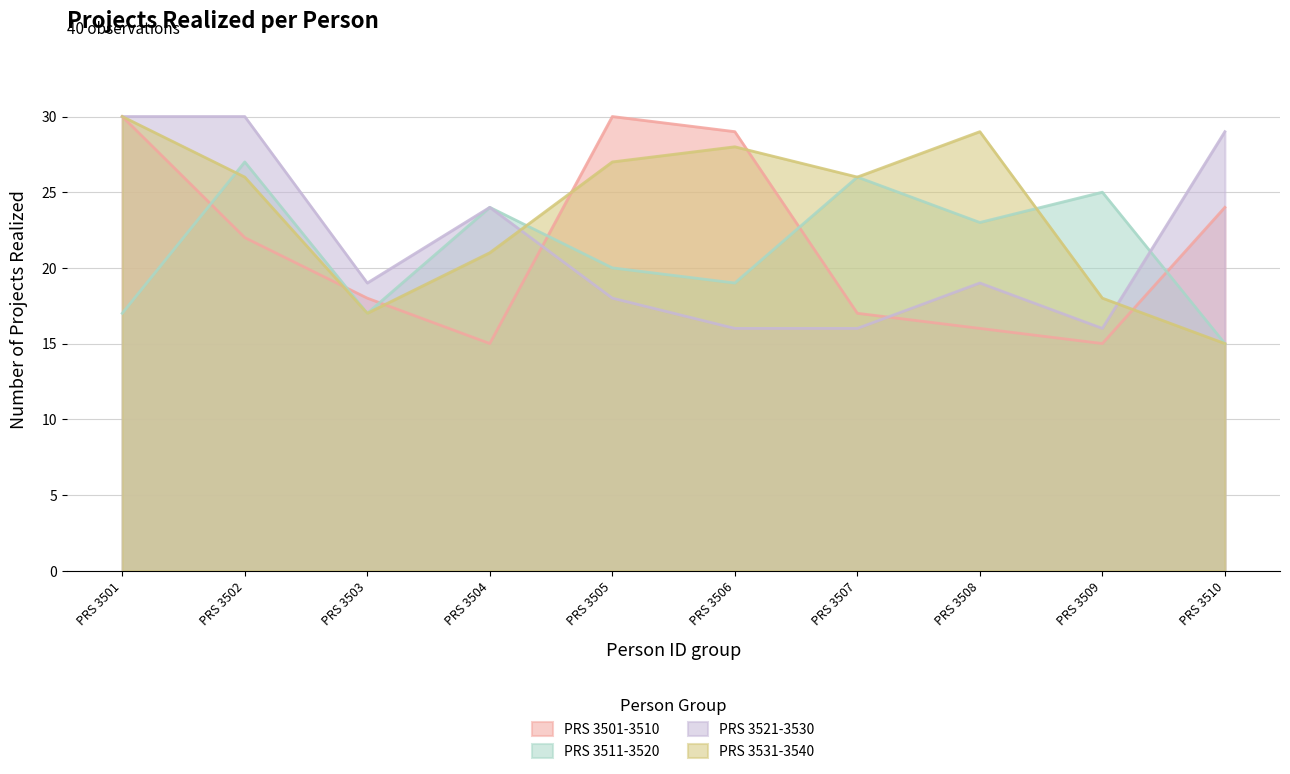

At which category is the sum across all series the highest?

PRS 3501